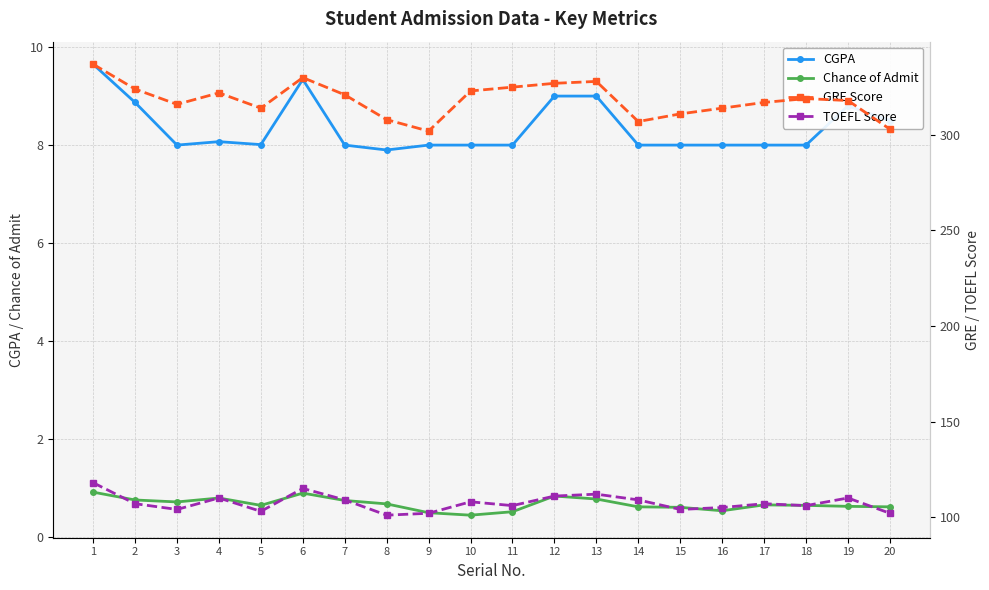

At 14, list the series in order from smallest to largest.

Chance of Admit, CGPA, TOEFL Score, GRE Score